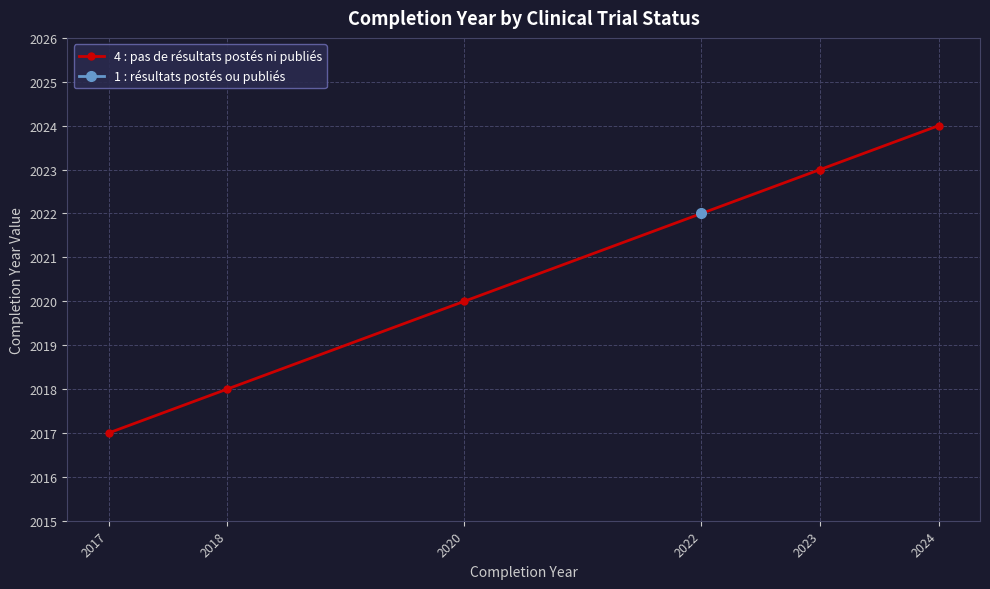

Does the chart display data point markers on the line(s)?

Yes